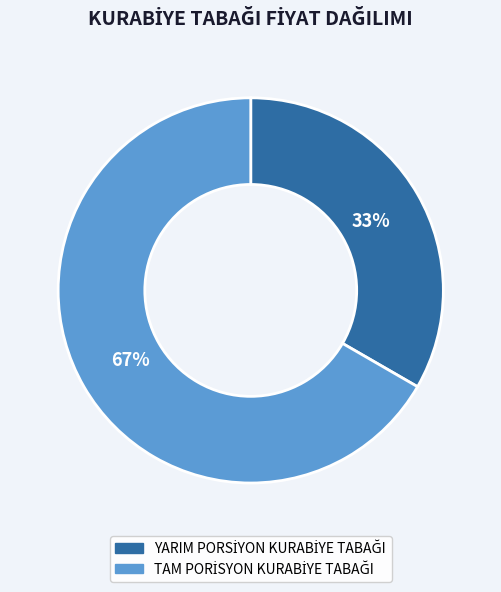

Is there a majority slice in this chart?

Yes